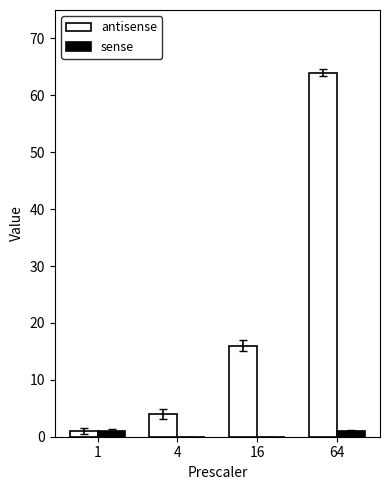

Which label corresponds to the largest value in the chart?

64